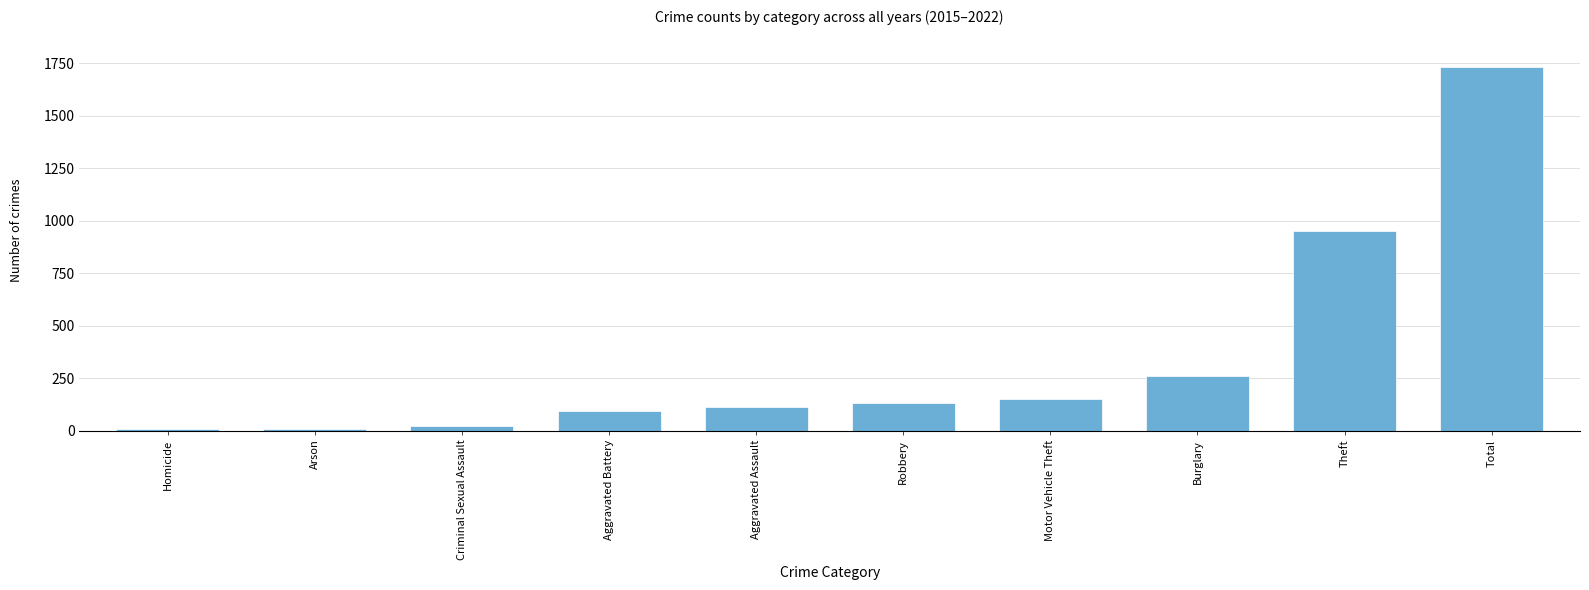

What position from the right is Homicide?

10